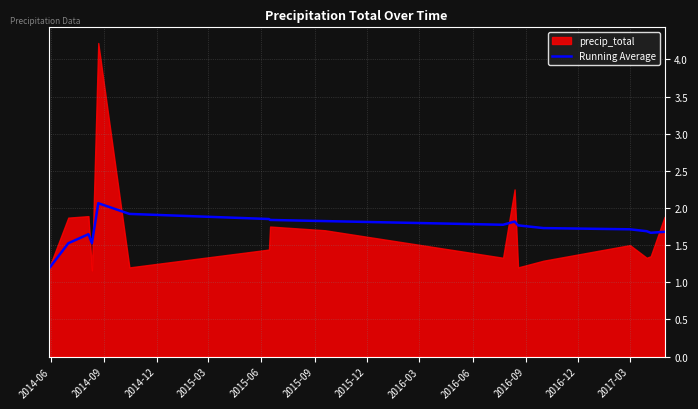

What is the change in value from 2016-12 to 13?

-0.1